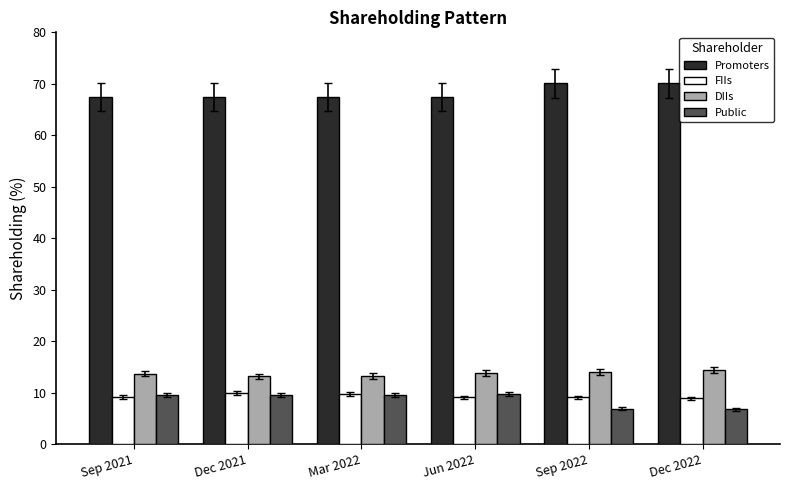

What position from the right is Sep 2021?

6